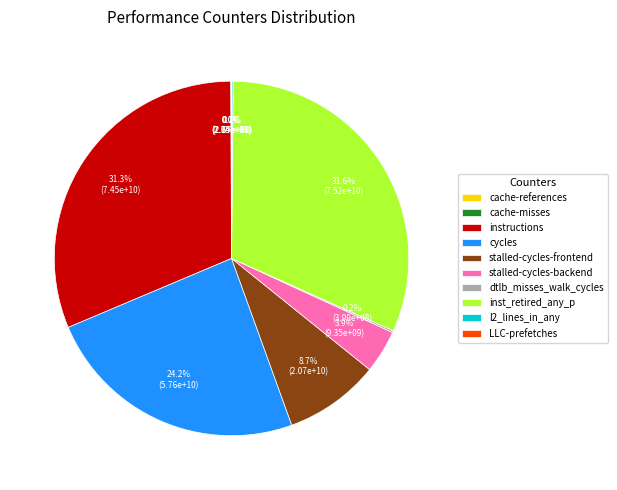

Is it true that inst_retired_any_p is 22% of the pie?

False